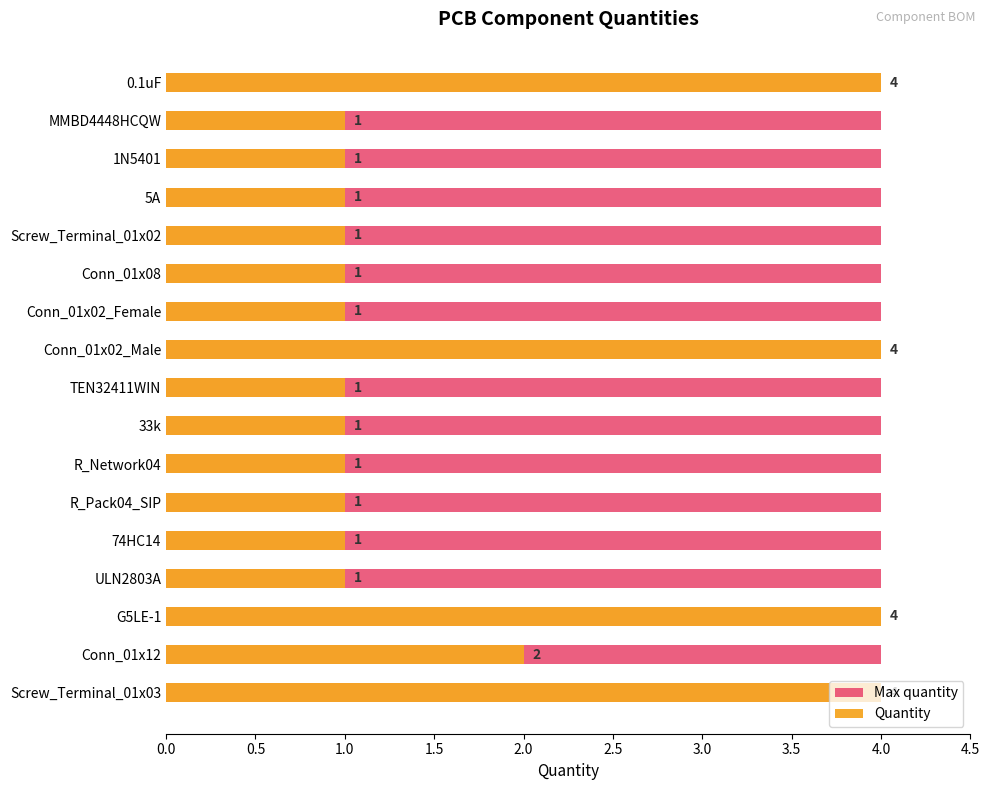

What is the difference between the second highest and minimum values in the Quantity series?

3.0